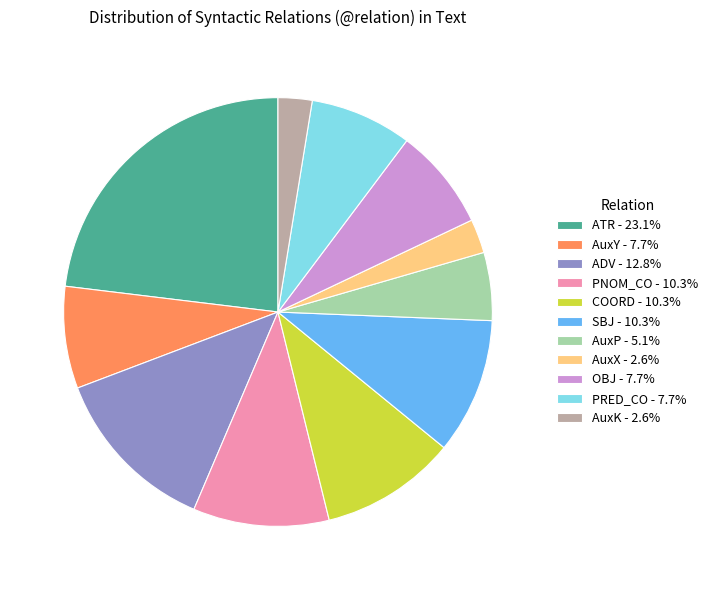

What is the ratio of the value at SBJ - 10.3% to the value at OBJ - 7.7%?

1.3